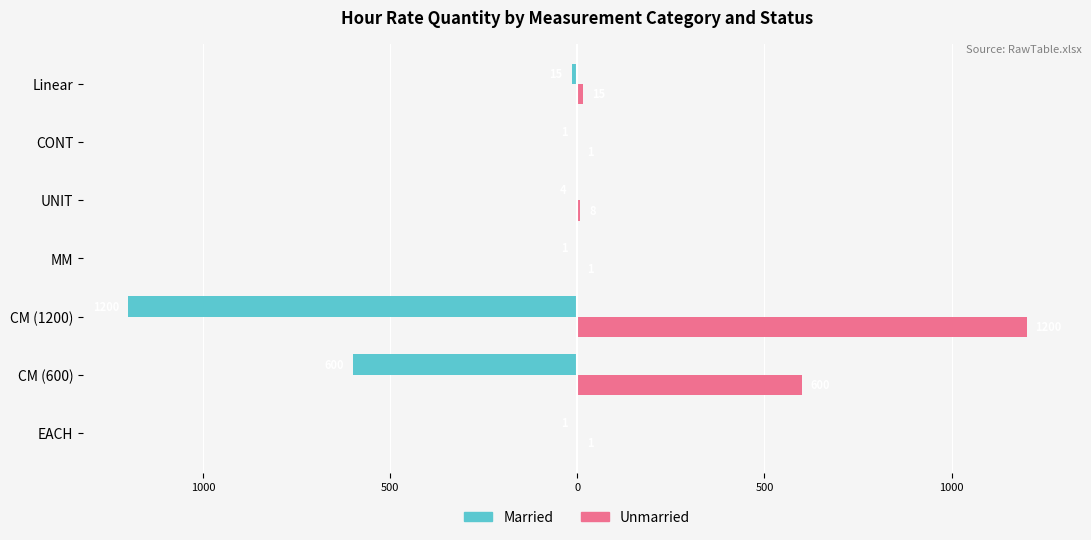

What are all the series names shown in the legend?

Married, Unmarried